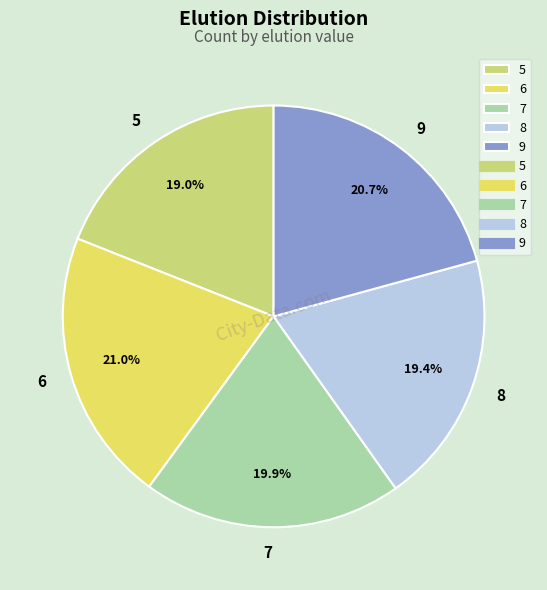

Between 7 and 6, which is larger?

6